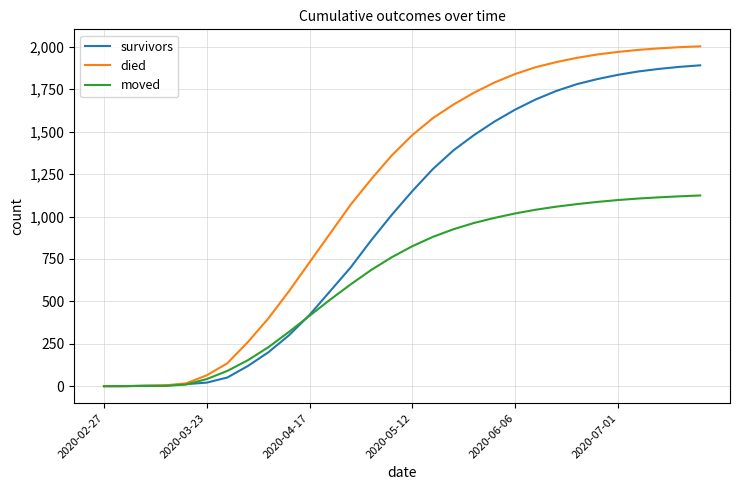

What is the highest value of the died series?

2003